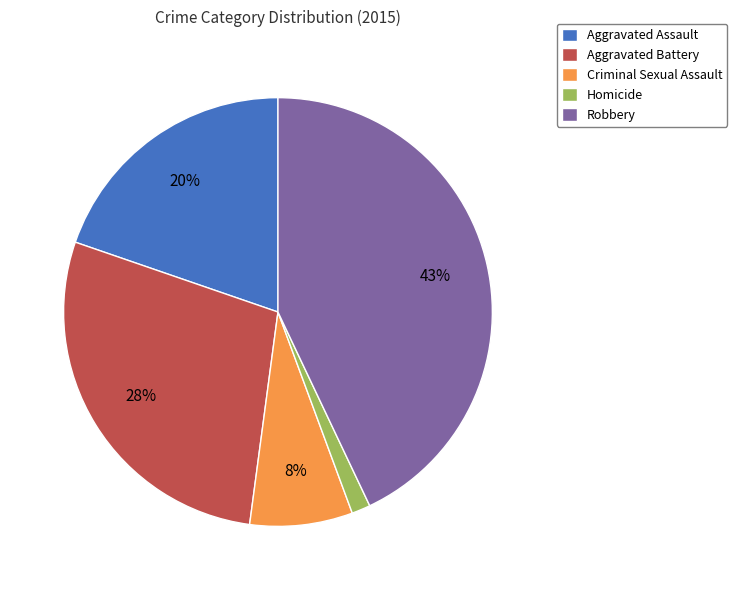

Is it true that Robbery is 52% of the pie?

False